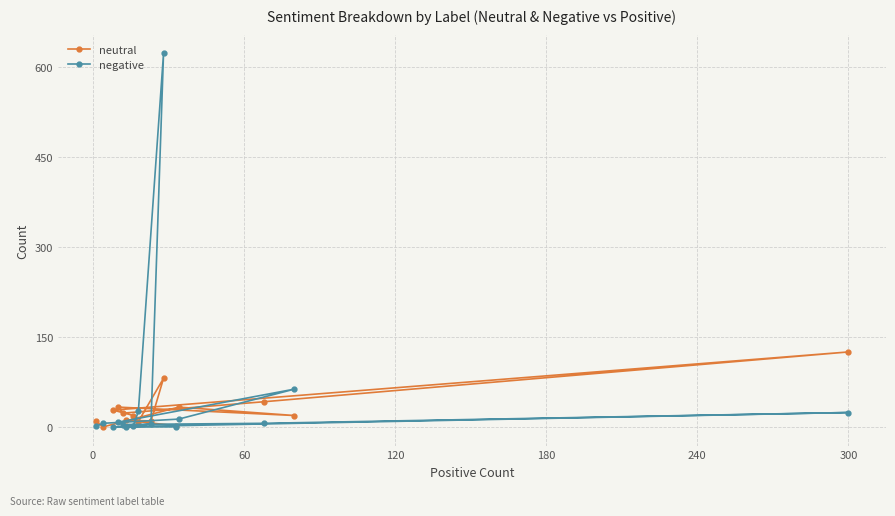

What is the greatest value displayed?

623